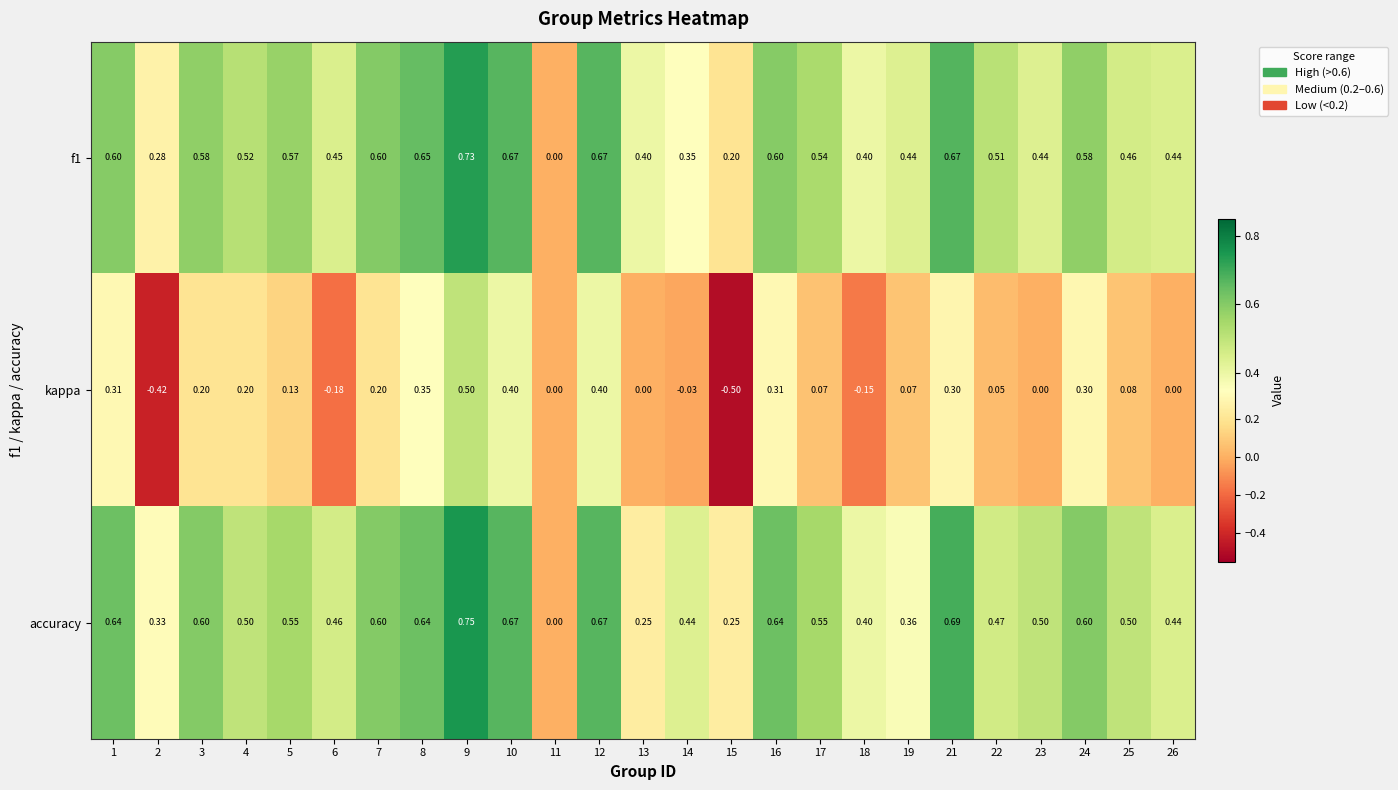

Which series has the largest range (max minus min)?

kappa